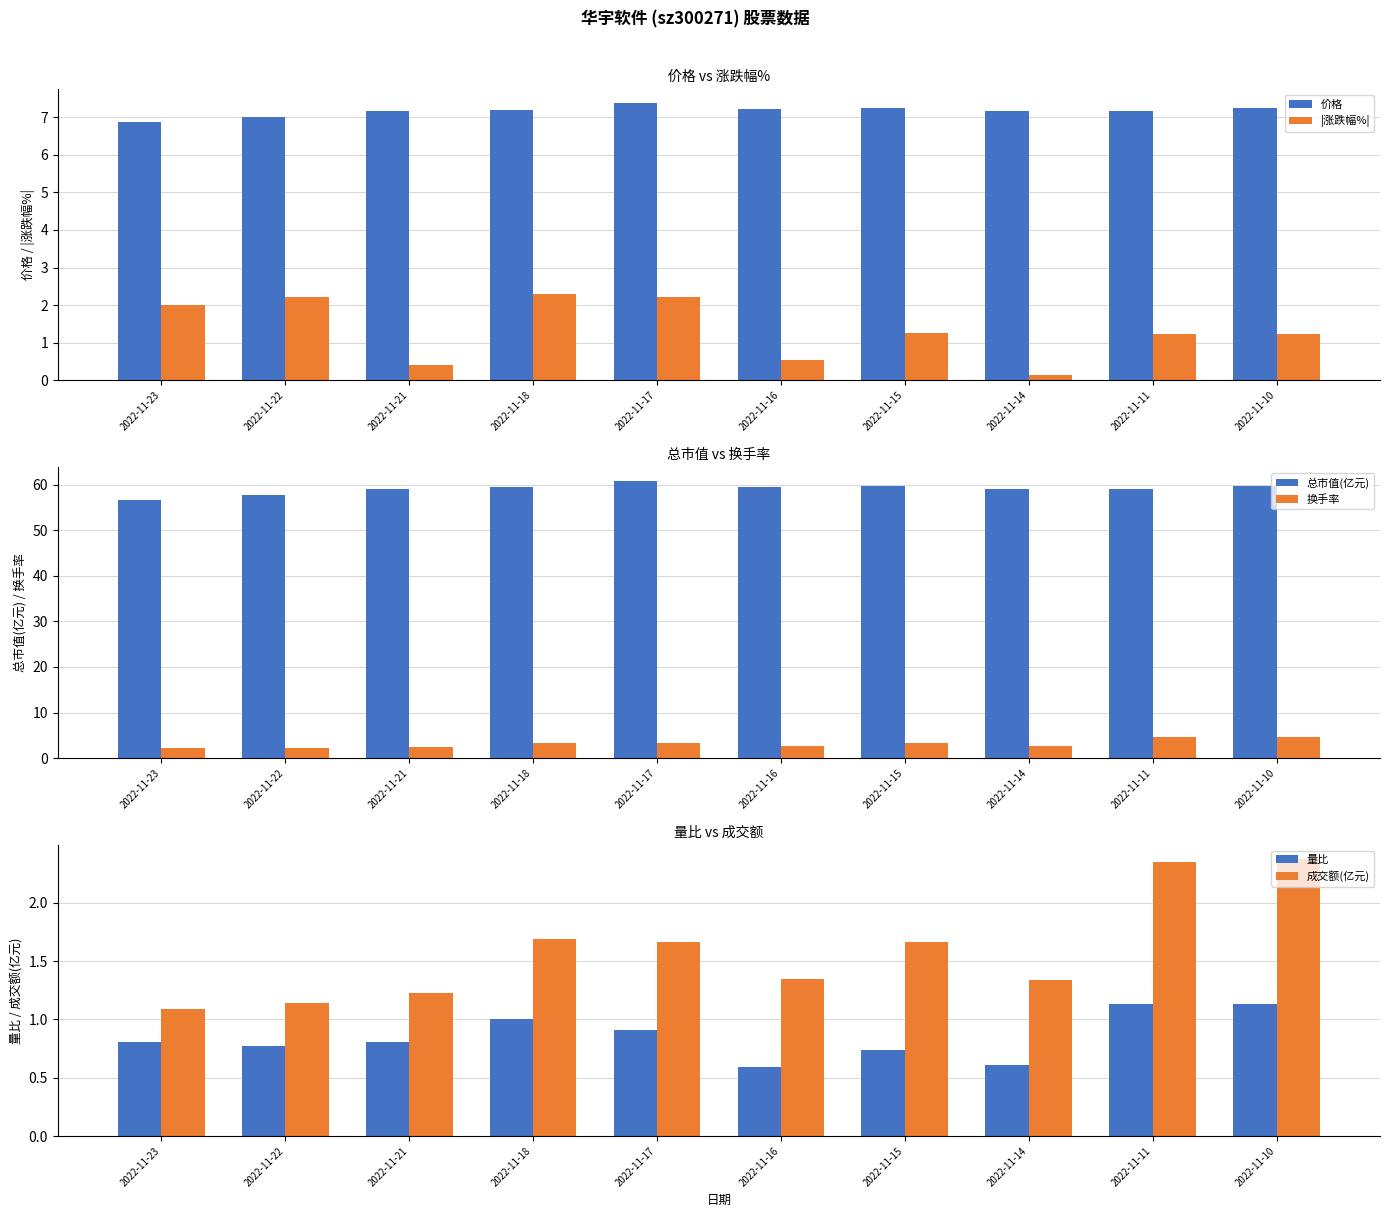

Reading left to right, extract all data points from this chart.

价格: 2022-11-23=6.9	2022-11-22=7.0	2022-11-21=7.2	2022-11-18=7.2	2022-11-17=7.4	2022-11-16=7.2	2022-11-15=7.2	2022-11-14=7.2	2022-11-11=7.2	2022-11-10=7.2
|涨跌幅%|: 2022-11-23=2.0	2022-11-22=2.2	2022-11-21=0.4	2022-11-18=2.3	2022-11-17=2.2	2022-11-16=0.6	2022-11-15=1.3	2022-11-14=0.1	2022-11-11=1.2	2022-11-10=1.2
总市值(亿元): 2022-11-23=56.6	2022-11-22=57.8	2022-11-21=59.1	2022-11-18=59.4	2022-11-17=60.8	2022-11-16=59.5	2022-11-15=59.8	2022-11-14=59.0	2022-11-11=59.0	2022-11-10=59.7
换手率: 2022-11-23=2.3	2022-11-22=2.3	2022-11-21=2.5	2022-11-18=3.3	2022-11-17=3.3	2022-11-16=2.7	2022-11-15=3.3	2022-11-14=2.7	2022-11-11=4.7	2022-11-10=4.7
量比: 2022-11-23=0.8	2022-11-22=0.8	2022-11-21=0.8	2022-11-18=1.0	2022-11-17=0.9	2022-11-16=0.6	2022-11-15=0.7	2022-11-14=0.6	2022-11-11=1.1	2022-11-10=1.1
成交额(亿元): 2022-11-23=1.1	2022-11-22=1.1	2022-11-21=1.2	2022-11-18=1.7	2022-11-17=1.7	2022-11-16=1.3	2022-11-15=1.7	2022-11-14=1.3	2022-11-11=2.4	2022-11-10=2.4